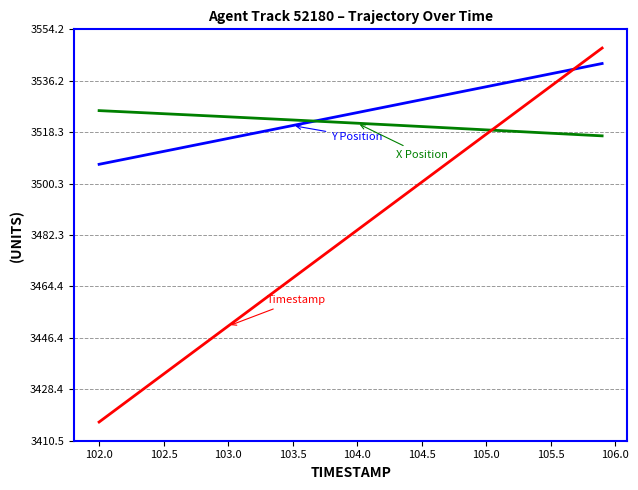

What is the smallest value displayed?

3417.0